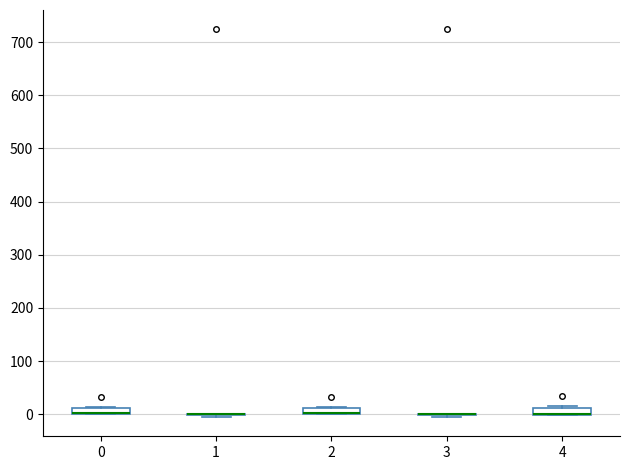

Where is the lower edge of the box at x = 2 on the y-axis? The values are not printed on the chart, so give them approximately, as read against the axis.

0